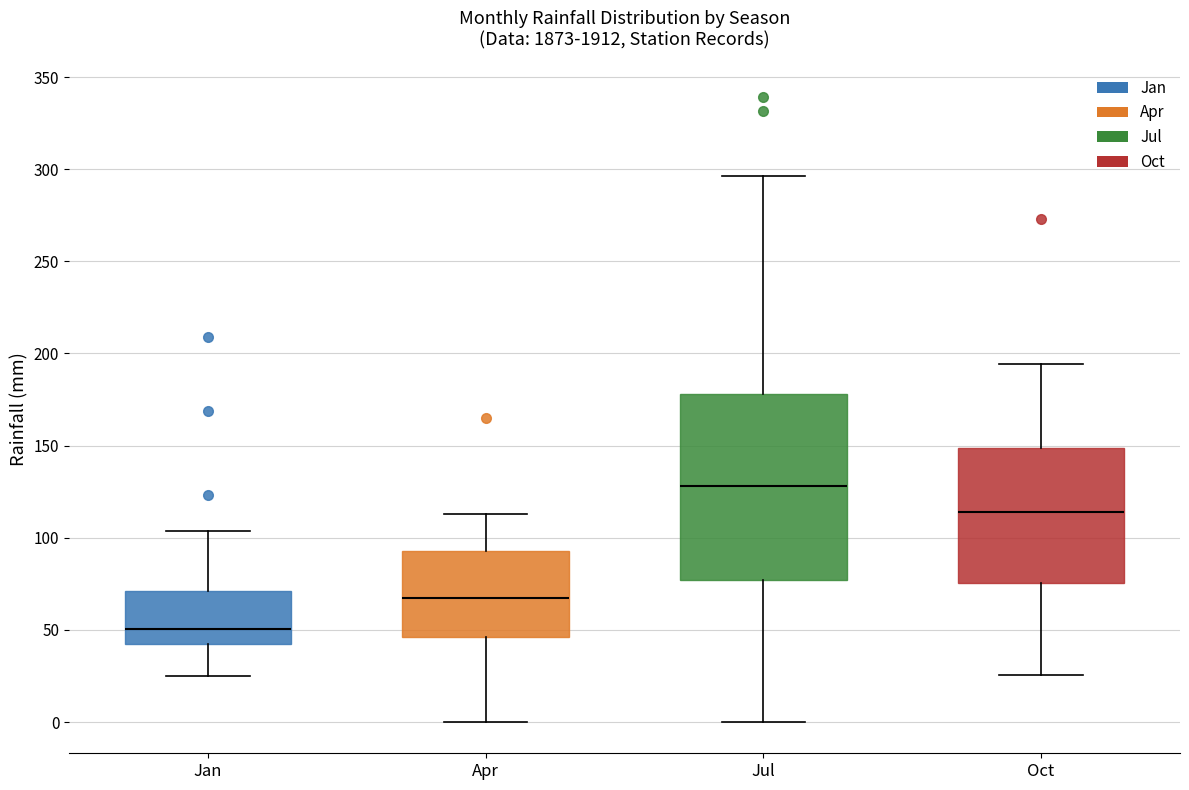

Reading left to right, read every box against the y-axis: the position of its median line, the range the box covers, and the ends of its whiskers. The values are not printed on the chart, so give them approximately, as read against the axis.

Jan: median 50, box 40 to 70, whiskers 25 to 105
Apr: median 65, box 45 to 95, whiskers 0 to 115
Jul: median 130, box 75 to 180, whiskers 0 to 295
Oct: median 115, box 75 to 150, whiskers 25 to 195